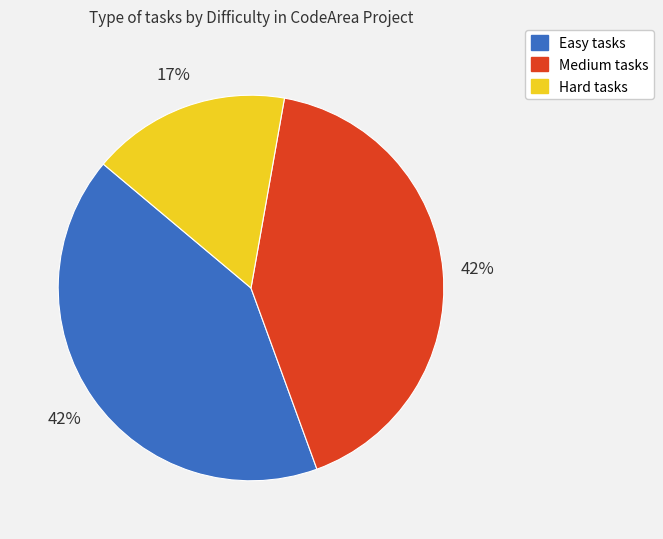

Which category has the smallest portion of the pie?

Hard